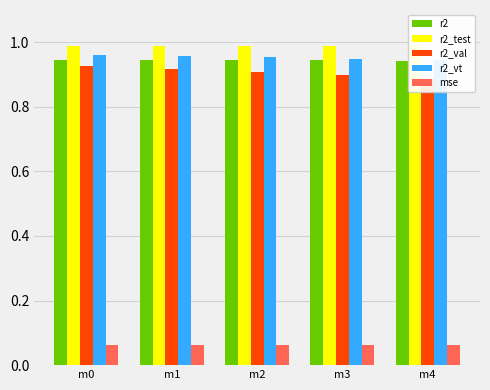

The r2_val series shows 0.9 at m1. True or false?

True